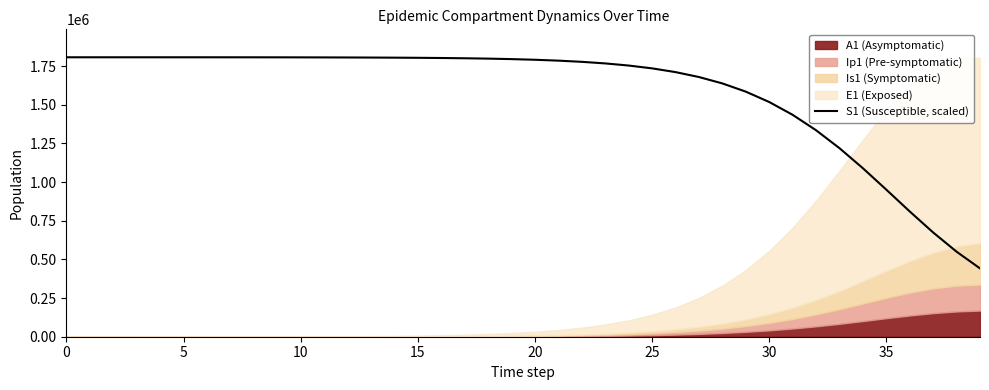

What is the maximum value for S1 (Susceptible, scaled)?

1806998.7